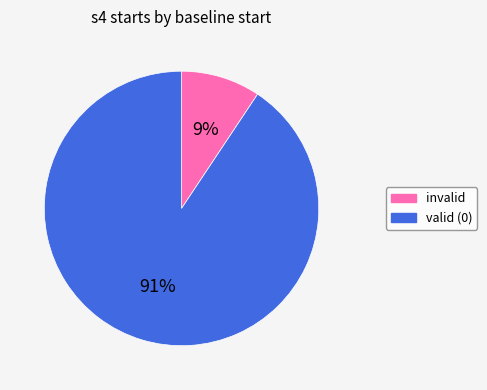

Is there any slice that represents more than half of the pie?

Yes